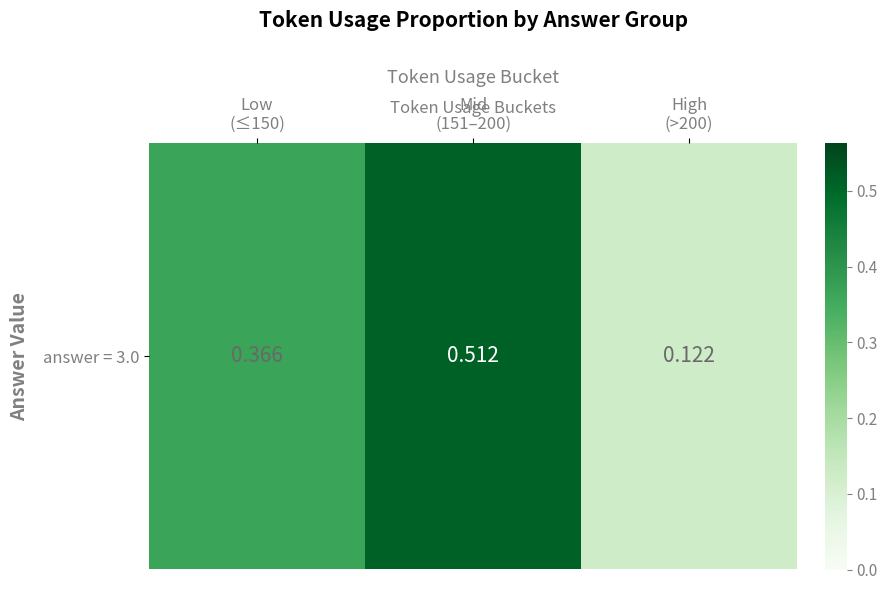

Reading left to right, extract all data points from this chart.

0.4	0.5	0.1